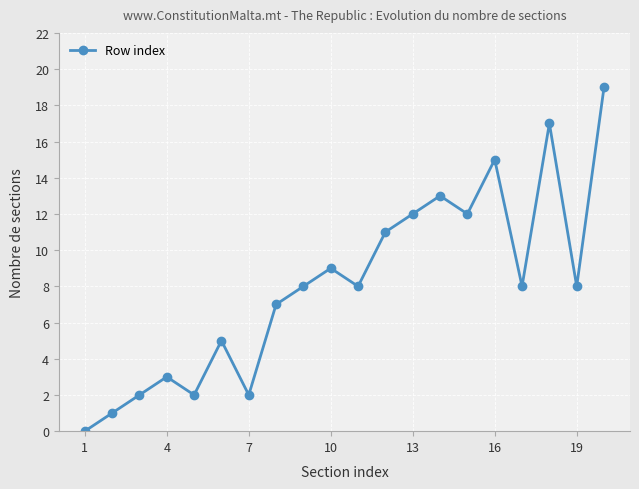

How many interior local valleys (lower than both neighbors) does the data have?

6